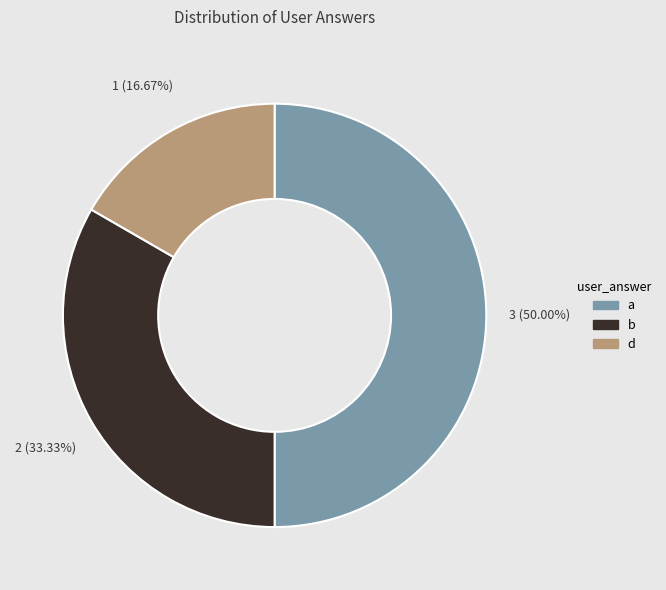

How many slices are in this pie chart?

3